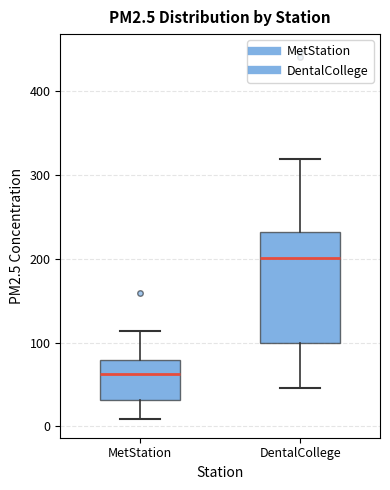

Comparing the boxes themselves (not the whiskers), which one is the tallest?

DentalCollege